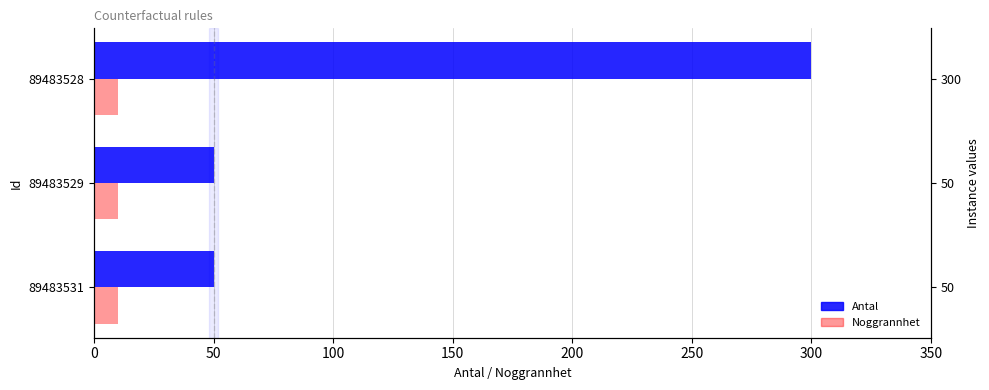

What is the value of the Antal bar at the 1st from the left?

50.0